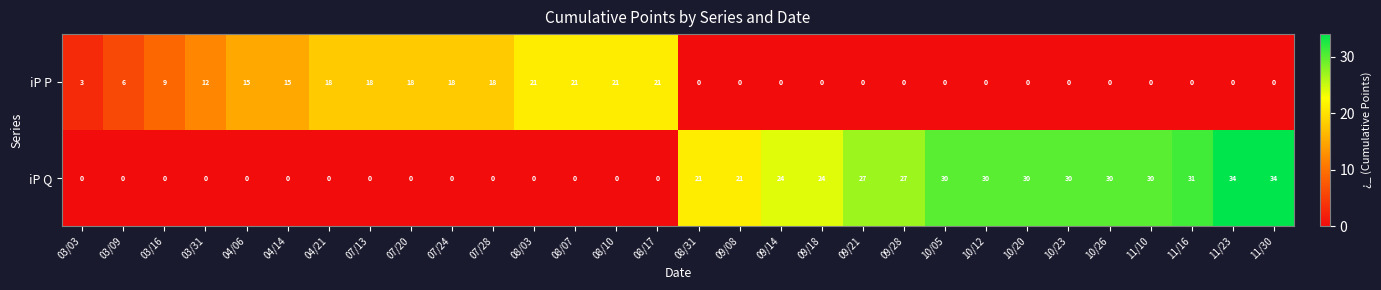

Where is iP P nearest to the value 10?

03/16